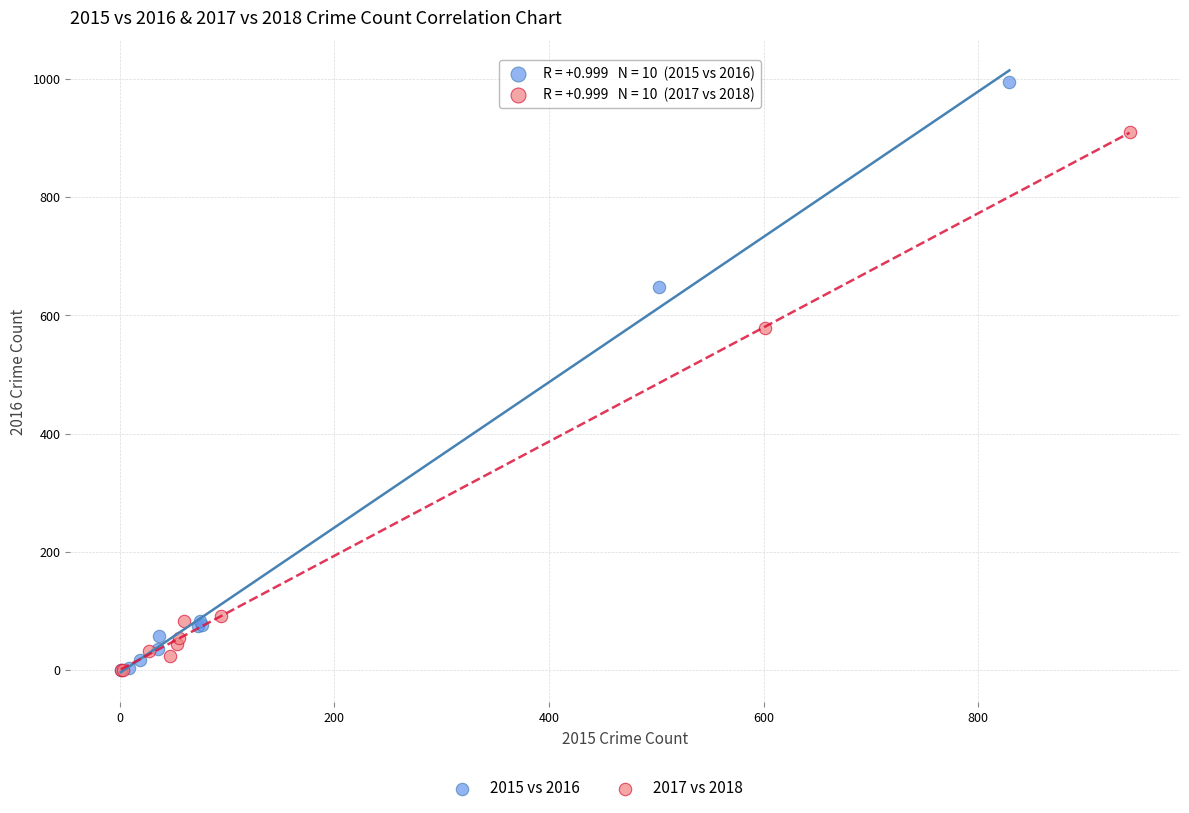

Which series reaches the maximum Y coordinate?

2015 vs 2016